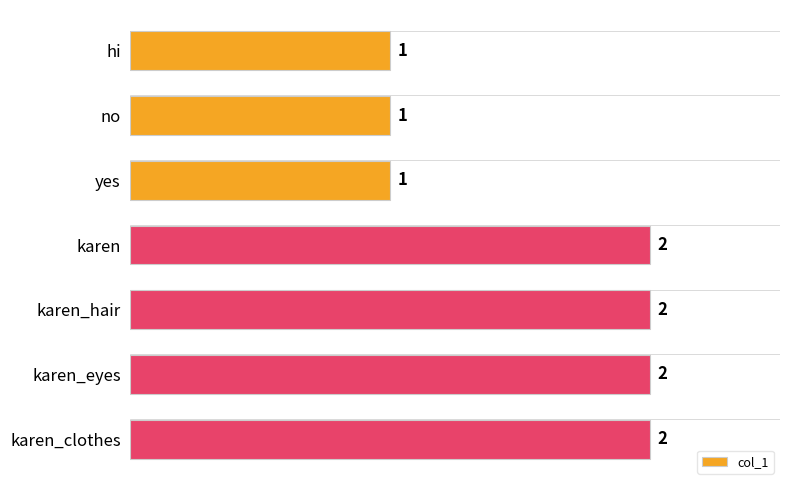

Count the number of data series in this chart.

1